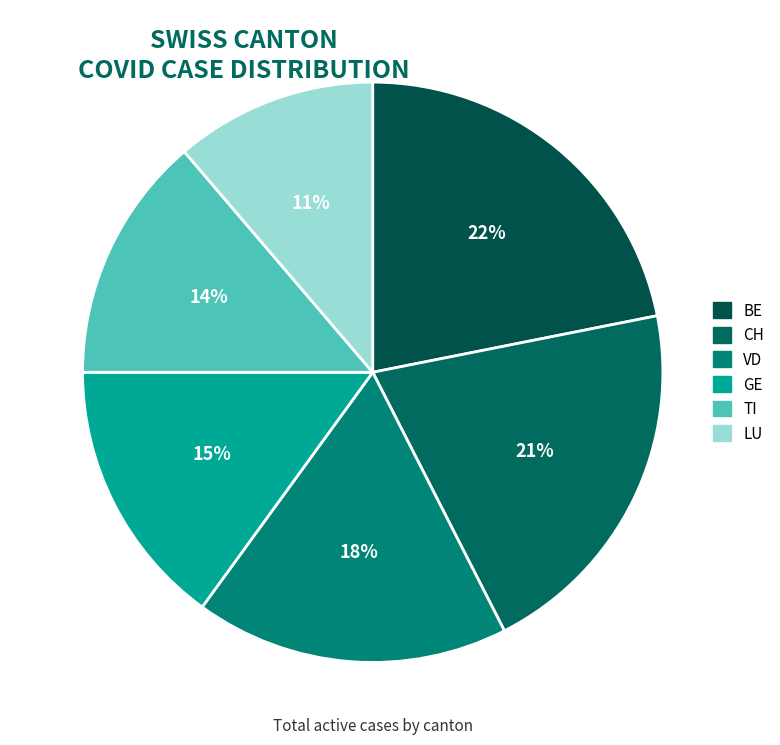

To the nearest percent, what is the combined percentage of LU and BE?

33%